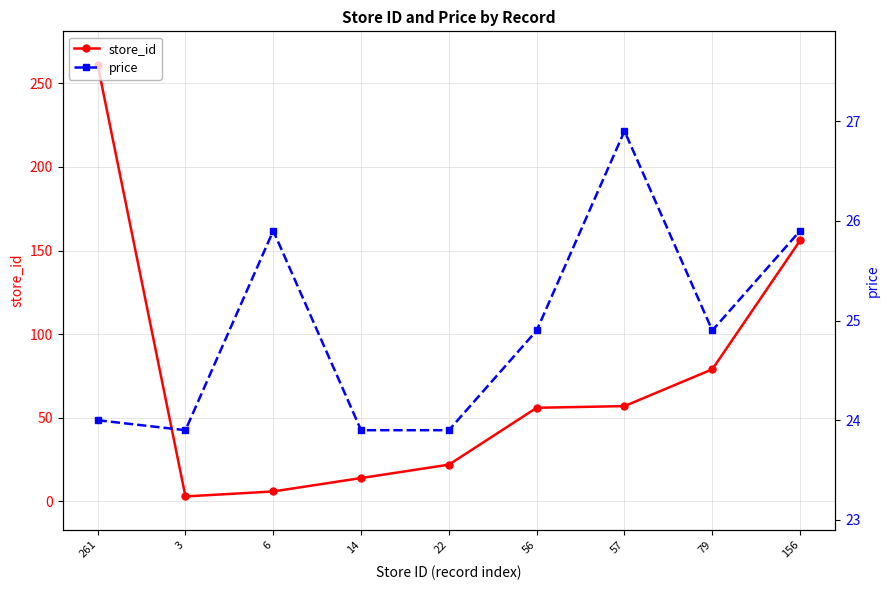

How many series are shown in this chart?

2